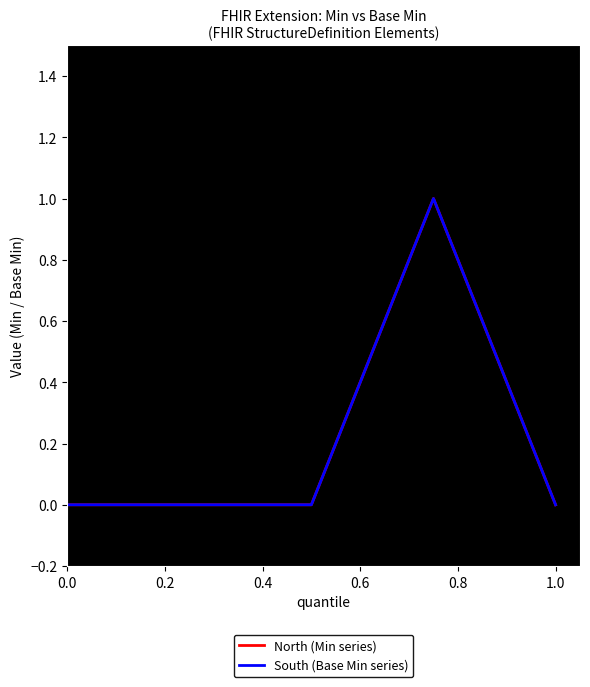

Which series has the largest total across all categories?

North (Min series)